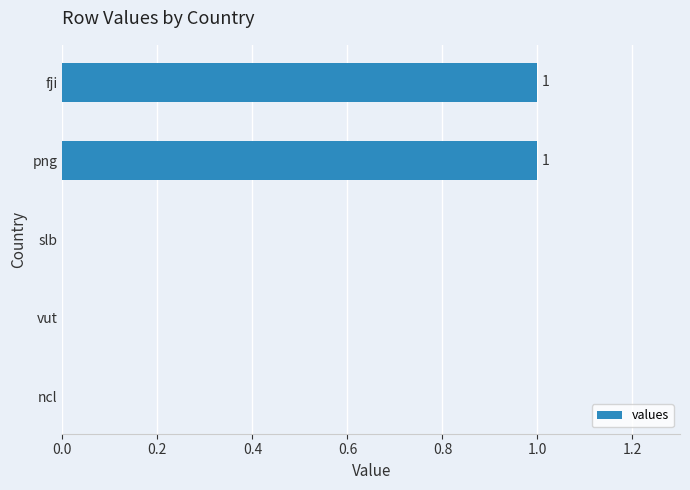

True or false: the data shows 0 at fji.

False